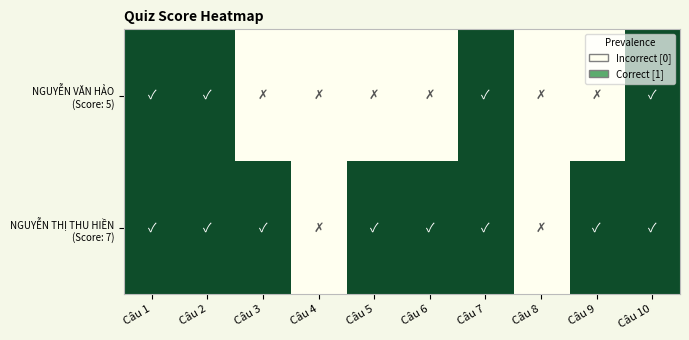

At how many categories does at least one series exceed 0?

8